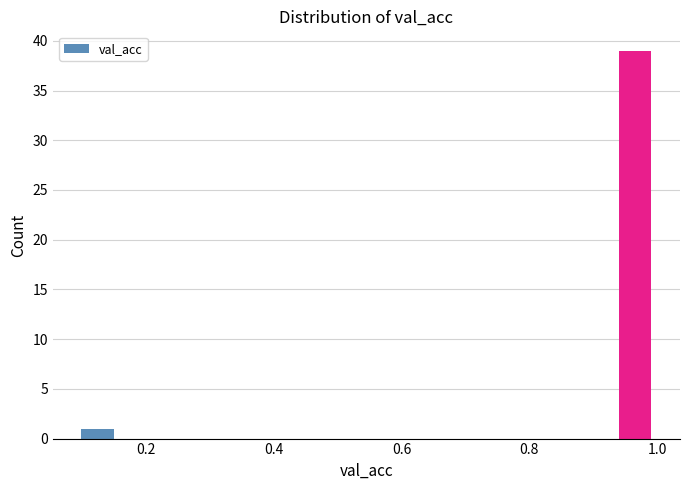

Read against the x-axis, roughly where is the centre of the tallest bar?

0.96